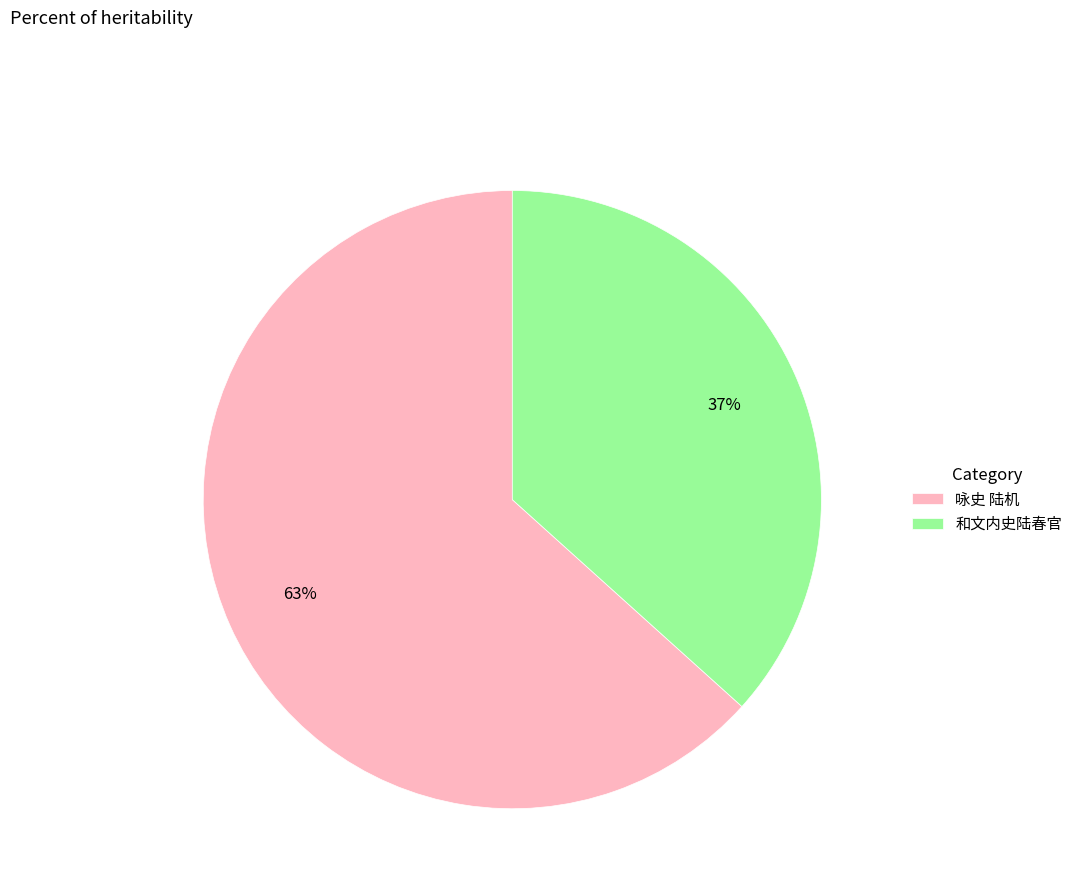

Which has a higher value, 咏史 陆机 or 和文内史陆春官?

咏史 陆机